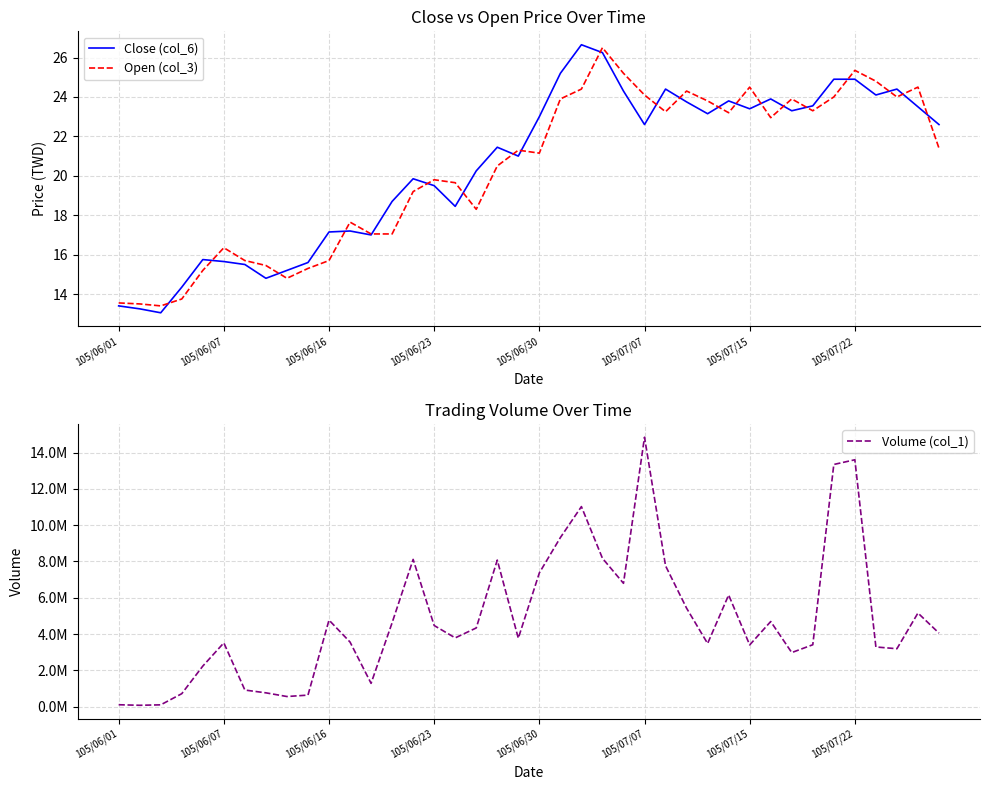

True or false: Open (col_3) and Volume (col_1) cross at least once.

False